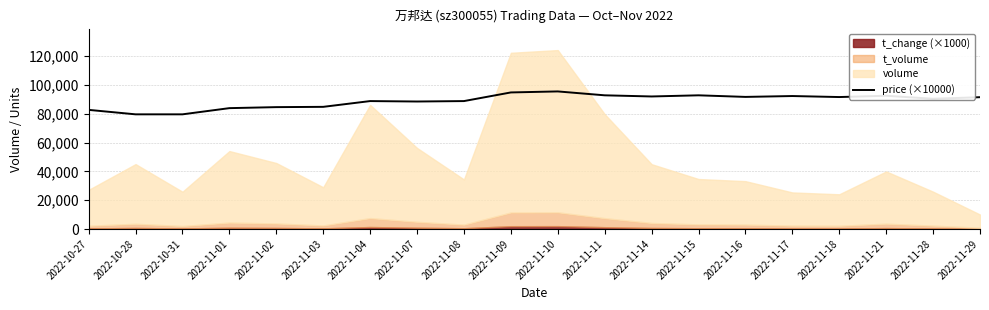

The value at 2022-11-03 is 49226.5. True or false?

False